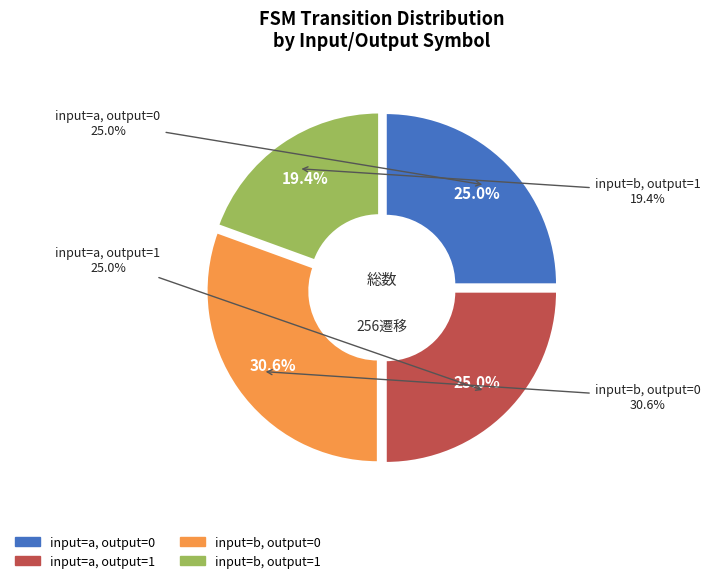

The input=a, output=1 slice represents 34% of the pie. True or false?

False